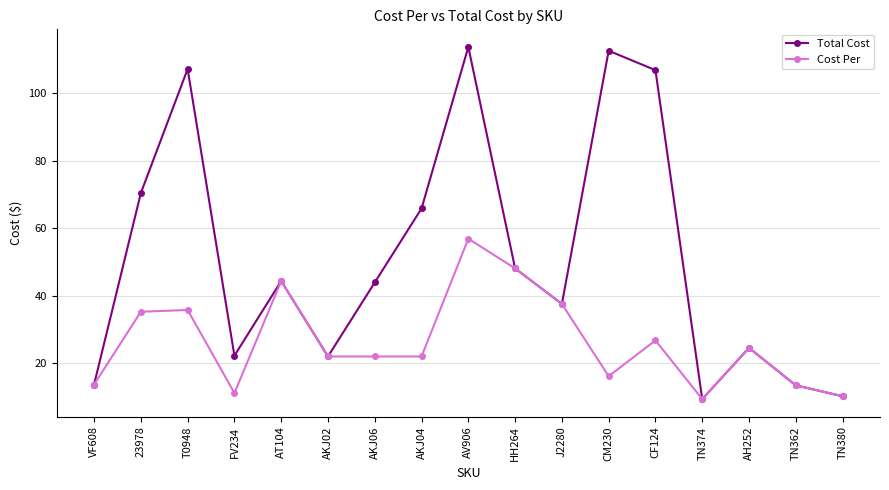

Between AKJ06 and TN380, which series saw the biggest shift?

Total Cost